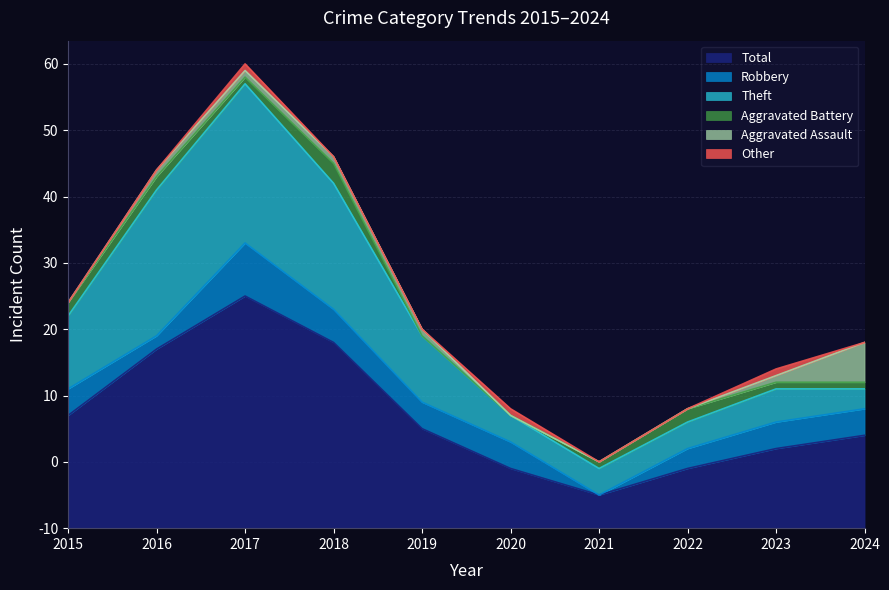

At which label is Theft closest to 13?

2015